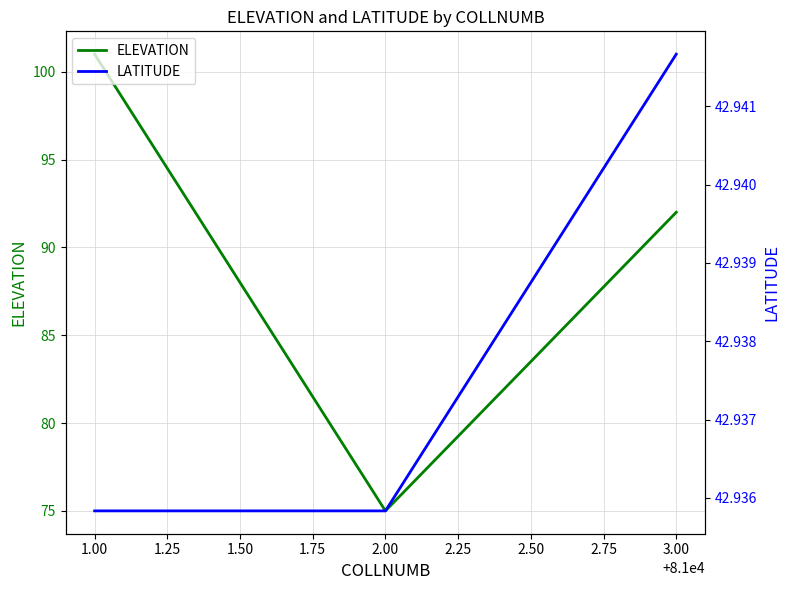

The ELEVATION series shows 92 at 3.00. True or false?

True